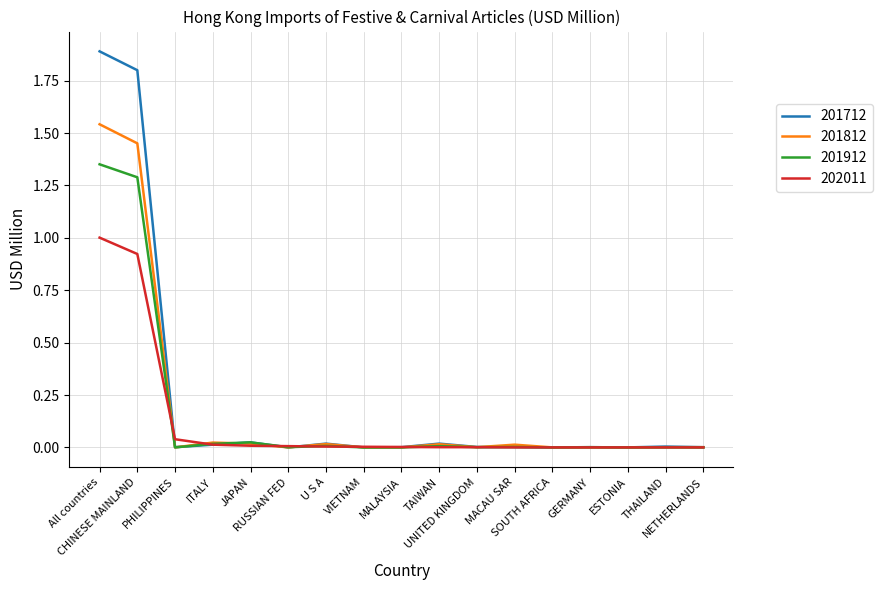

What is the greatest value displayed?

1.9